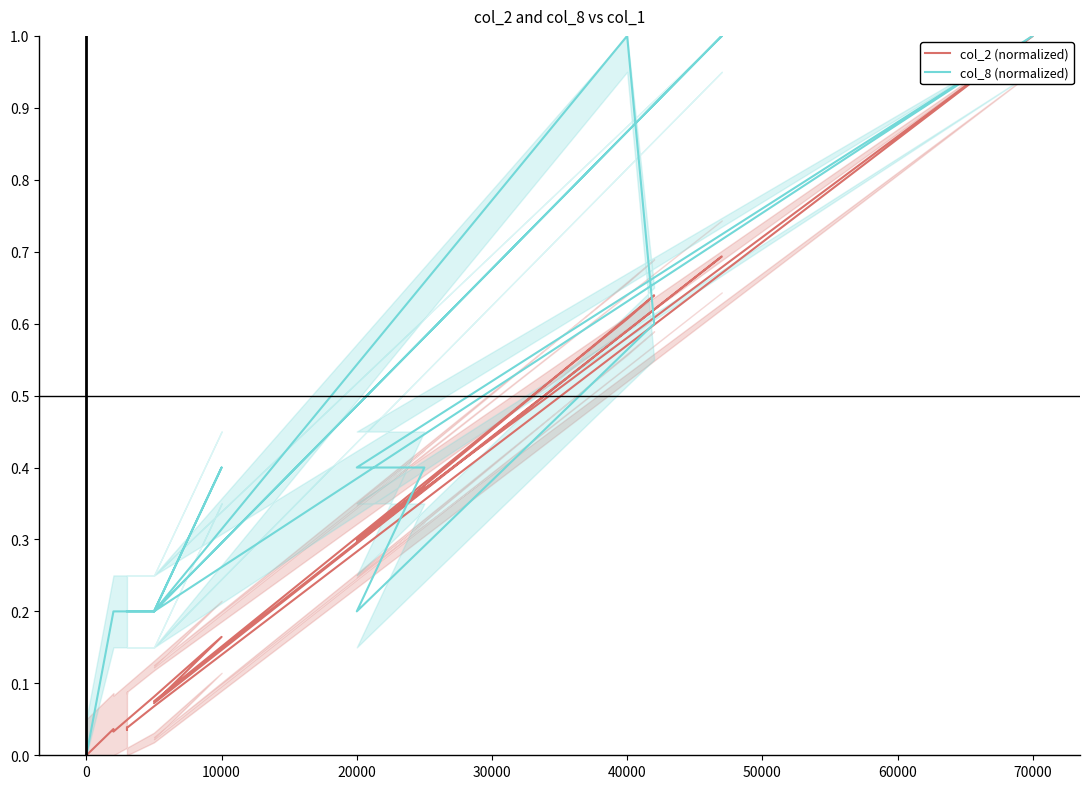

What is the label of the 4th point from the left?

20000